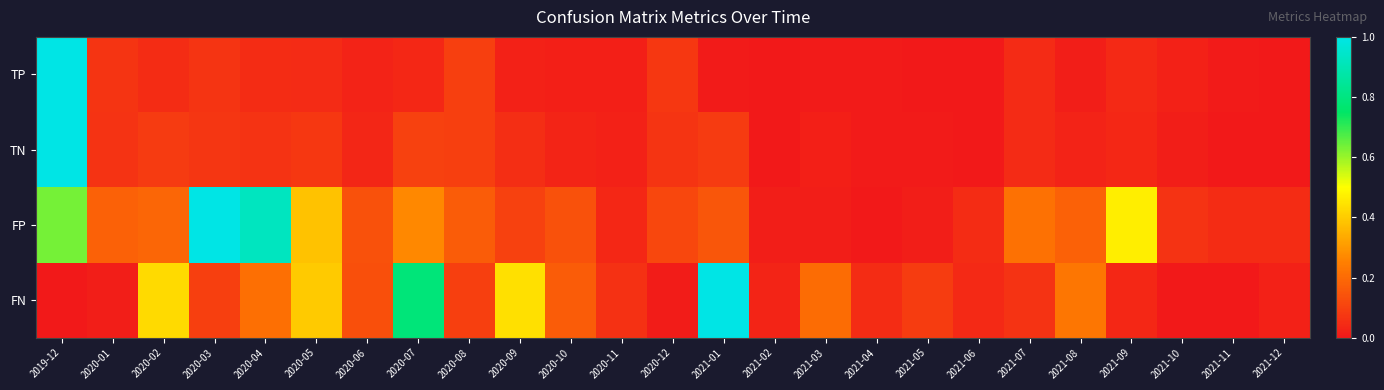

At which category is the sum across all series the highest?

2019-12